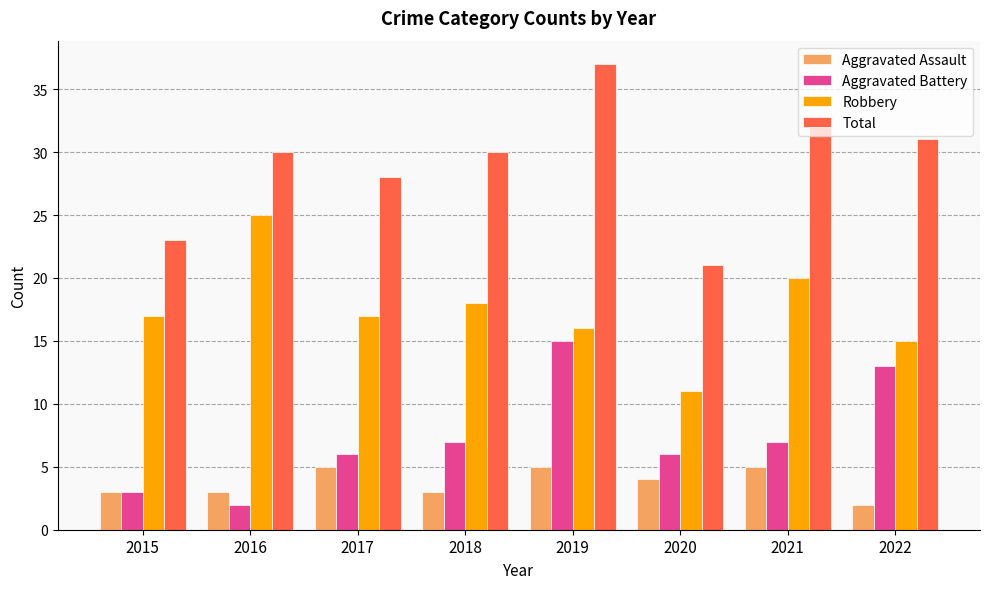

What is the lowest value of the Robbery series?

11